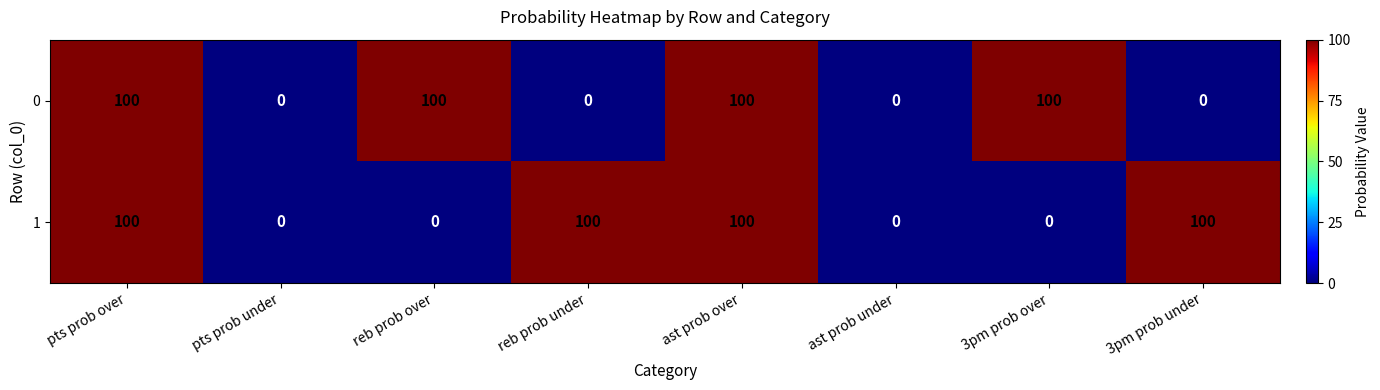

How many series are shown in this chart?

2